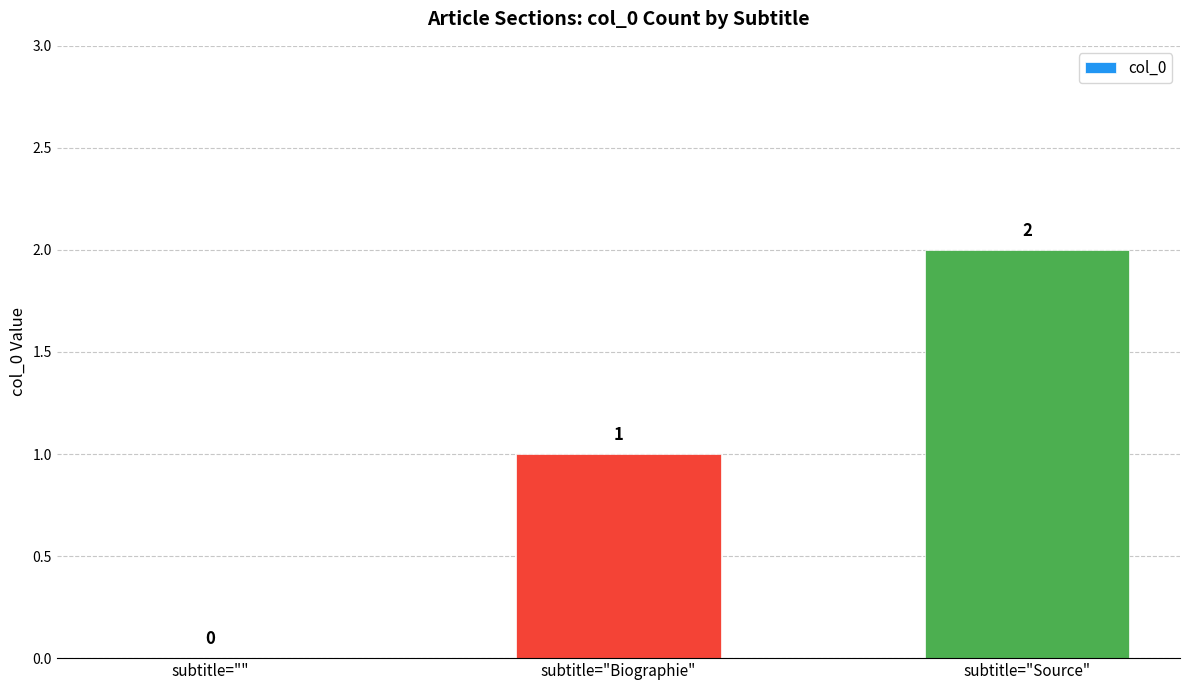

At which label is the value closest to 1?

subtitle="Biographie"